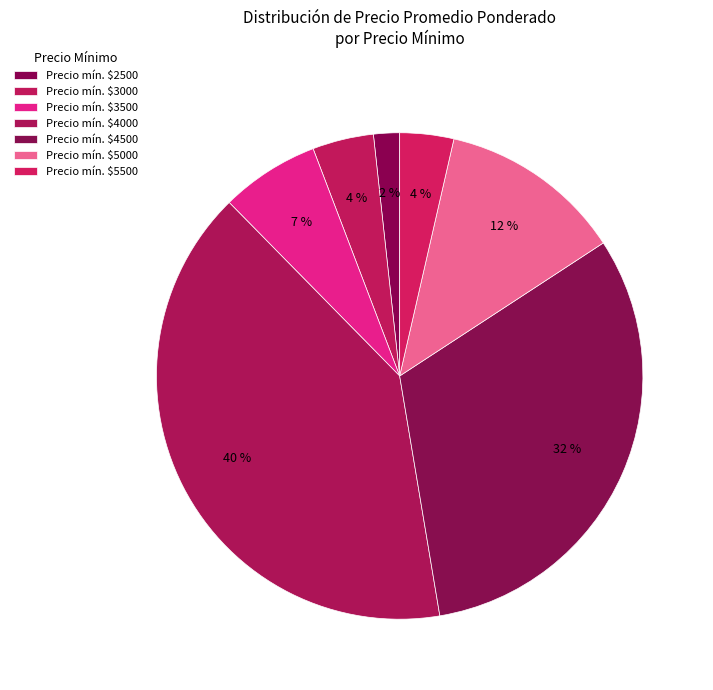

How many slices are in this pie chart?

7